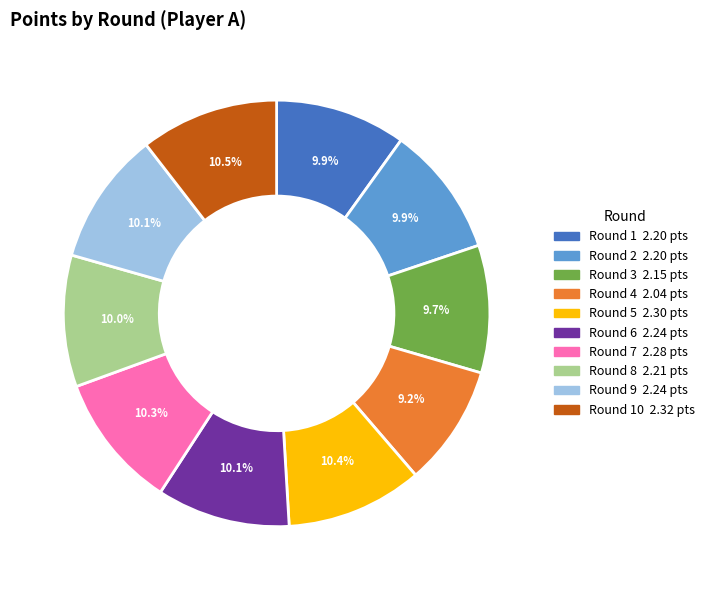

Is there a majority slice in this chart?

No